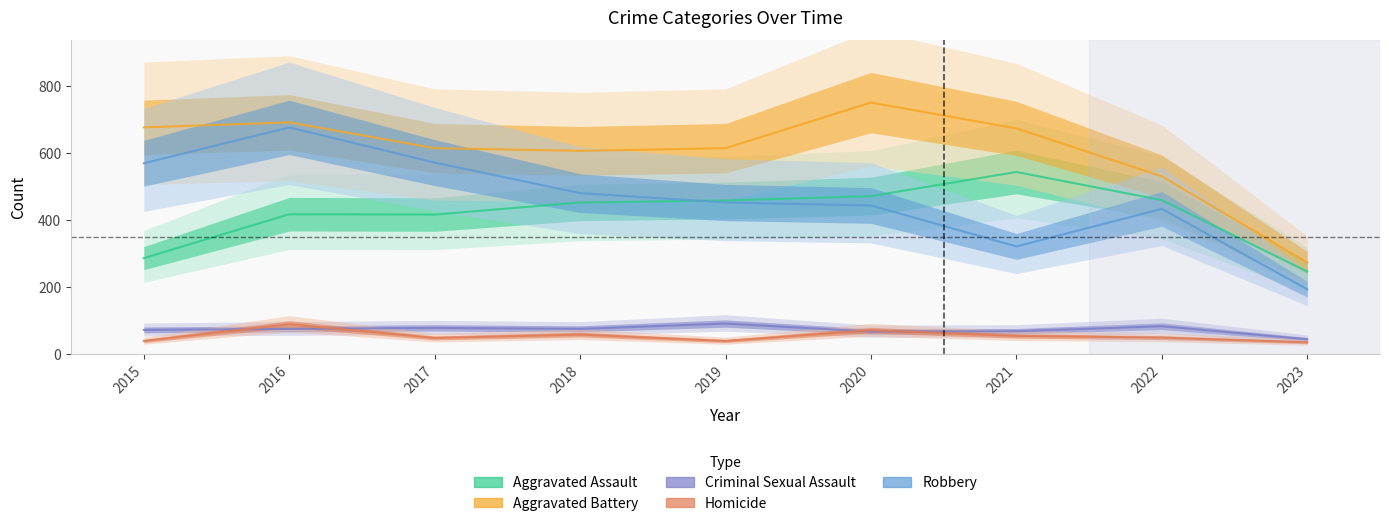

What is the sum of all Robbery values?

4138